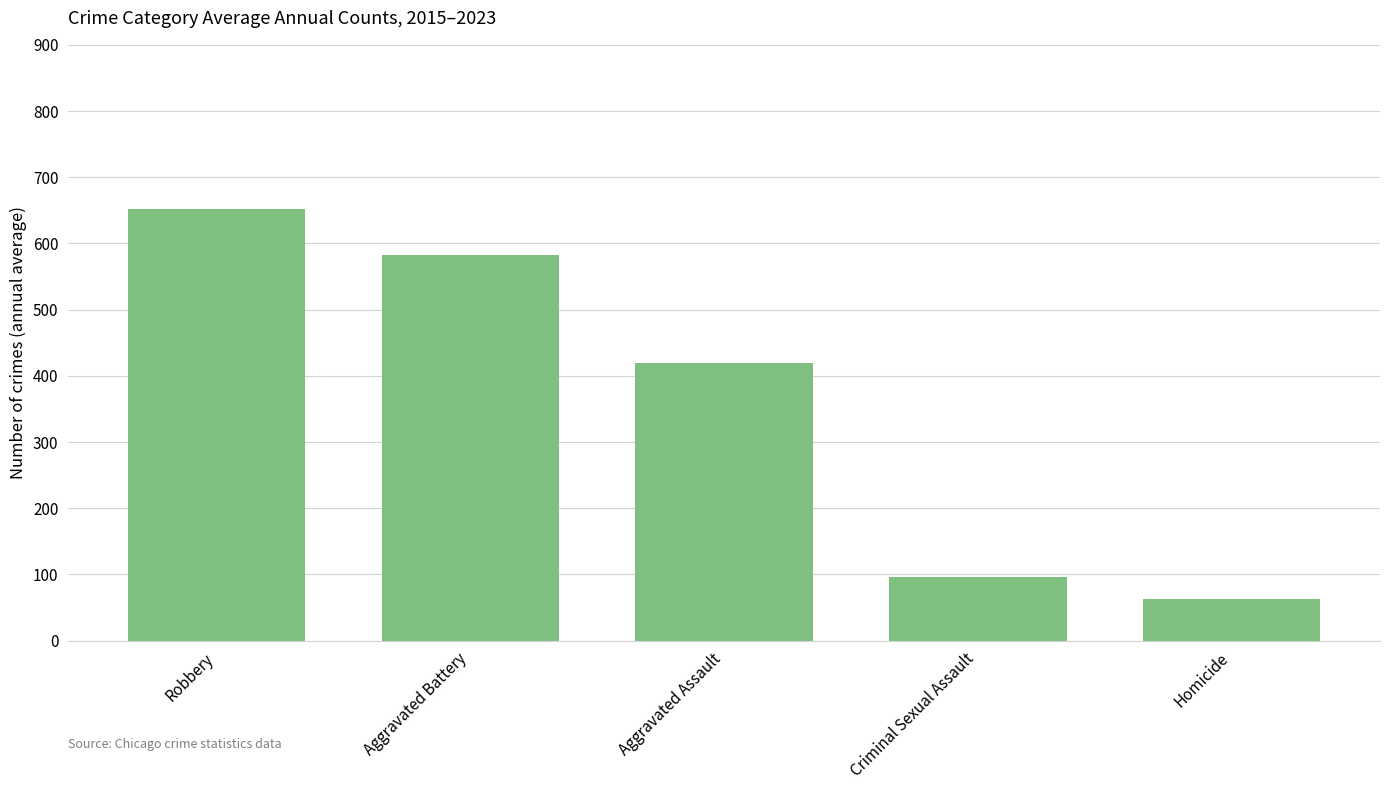

The value at Criminal Sexual Assault is 95.4. True or false?

True